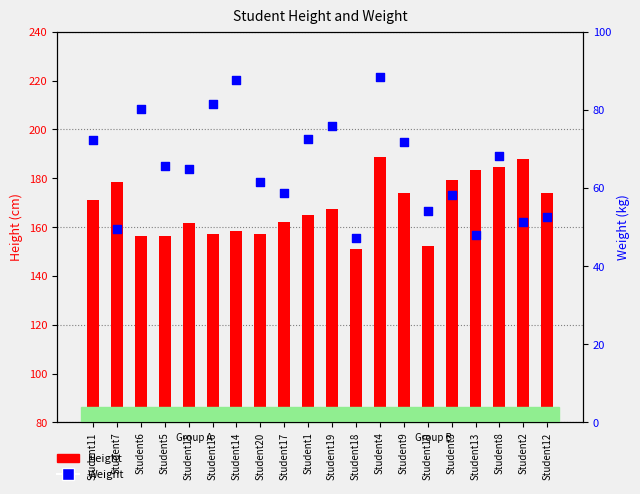

What is the total value across all series at Student16?

238.7